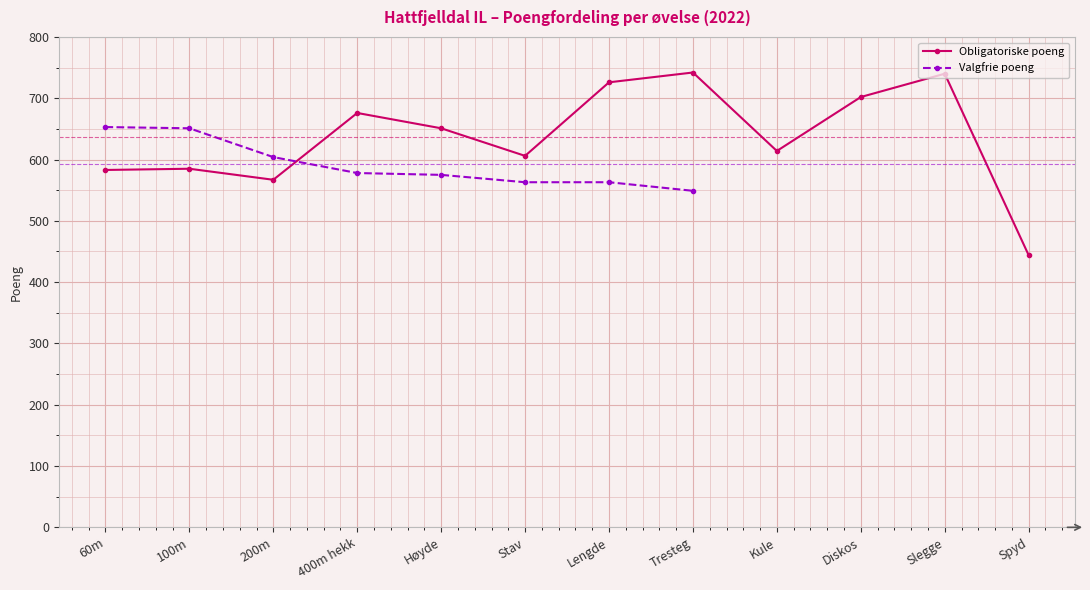

Which series has the widest spread of values?

Obligatoriske poeng